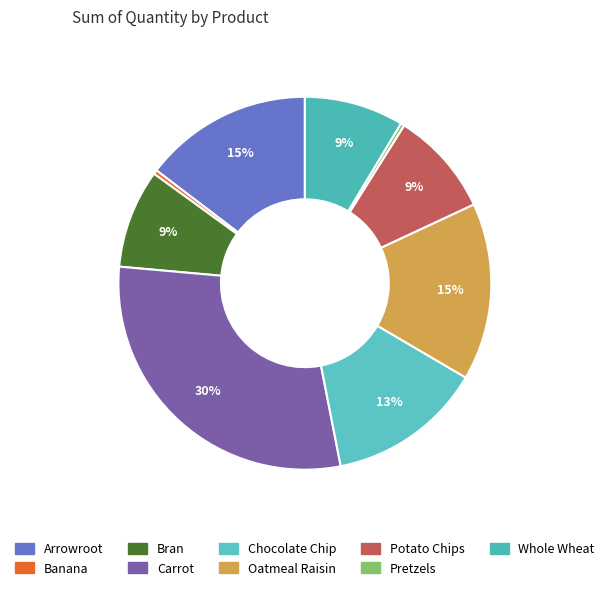

To the nearest percent, what percentage of the pie is Chocolate Chip?

13%